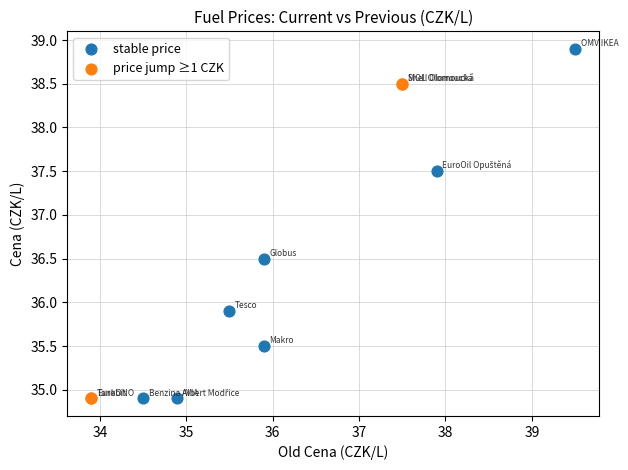

Which series has the widest spread of Y values?

stable price